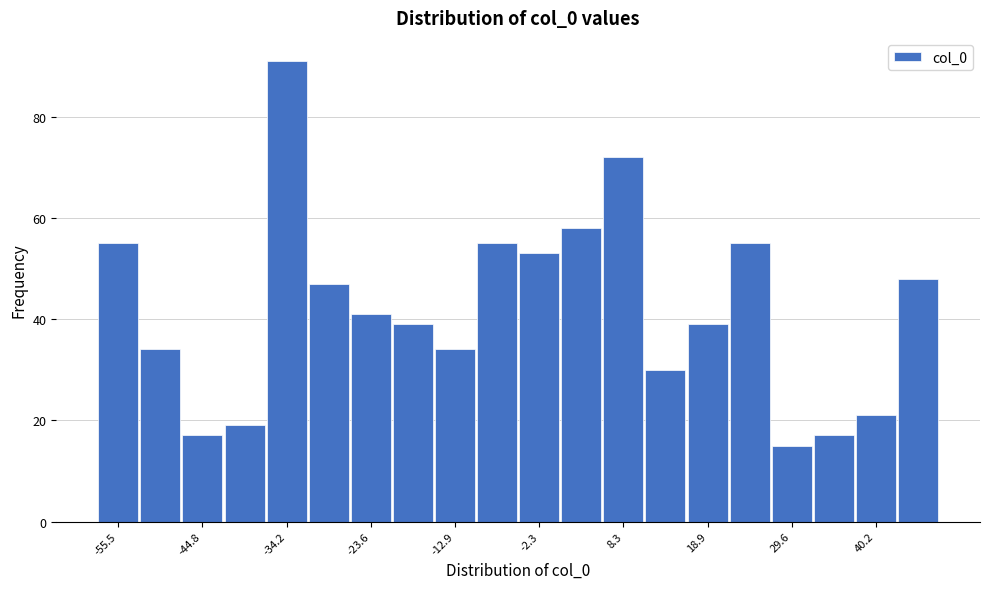

Around what value on the x-axis is the tallest bar? Give the approximate position of its centre, as read against the axis.

-34